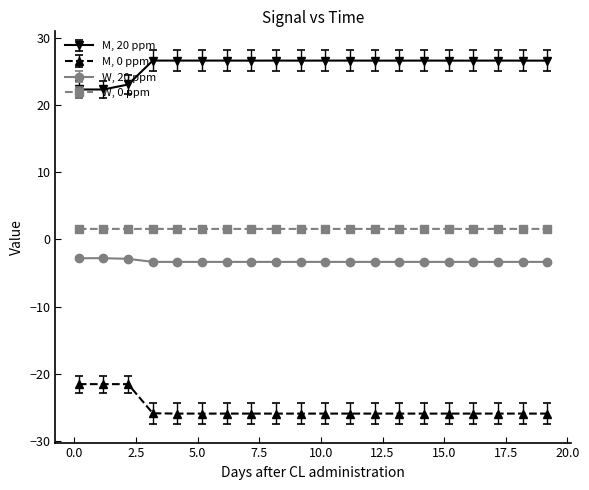

What are all the series names shown in the legend?

M, 20 ppm, M, 0 ppm, W, 20 ppm, W, 0 ppm